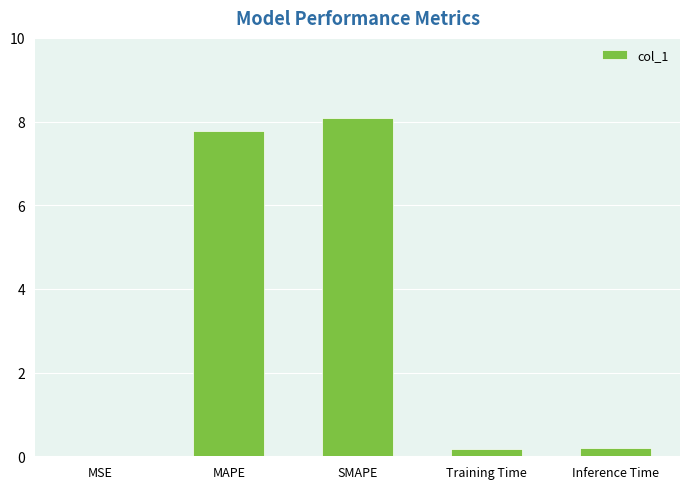

Which label corresponds to the largest value in the chart?

SMAPE